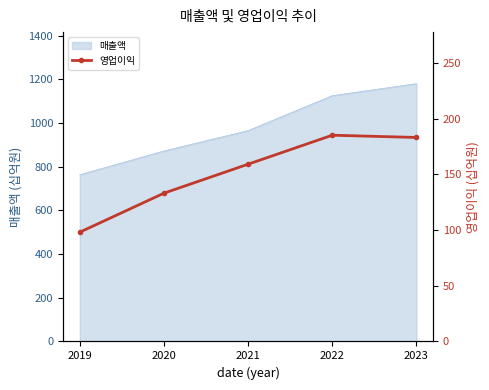

Is it true that the value at 2019 is 158?

False